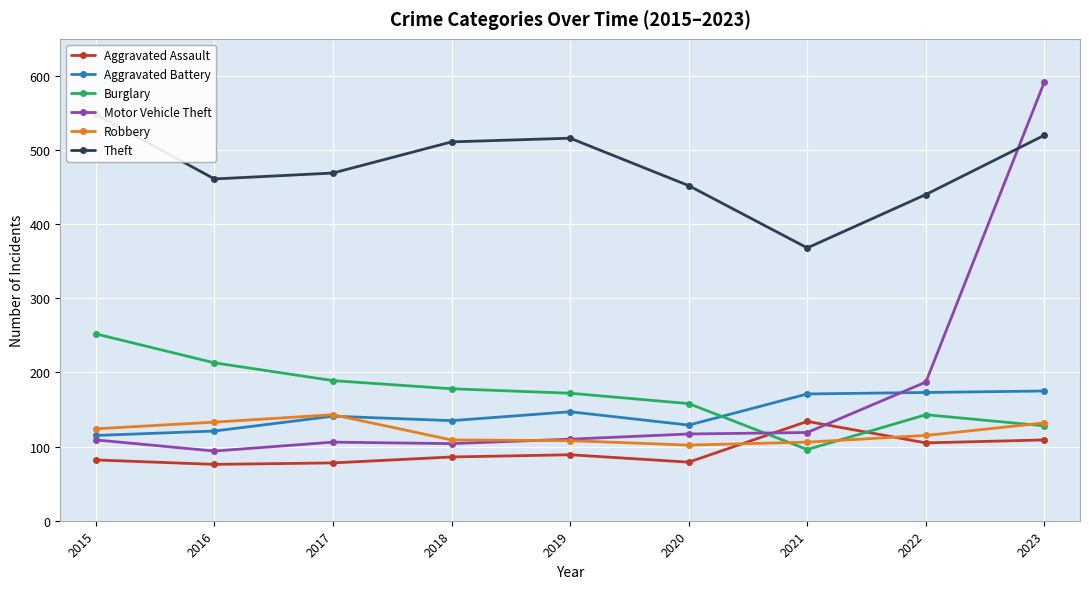

Reading right to left, transcribe all the data shown in this chart.

Aggravated Assault: 2023=109	2022=105	2021=134	2020=79	2019=89	2018=86	2017=78	2016=76	2015=82
Aggravated Battery: 2023=175	2022=173	2021=171	2020=129	2019=147	2018=135	2017=141	2016=121	2015=115
Burglary: 2023=128	2022=143	2021=96	2020=158	2019=172	2018=178	2017=189	2016=213	2015=252
Motor Vehicle Theft: 2023=592	2022=187	2021=119	2020=117	2019=110	2018=104	2017=106	2016=94	2015=109
Robbery: 2023=132	2022=115	2021=106	2020=102	2019=108	2018=109	2017=143	2016=133	2015=124
Theft: 2023=520	2022=440	2021=368	2020=452	2019=516	2018=511	2017=469	2016=461	2015=548